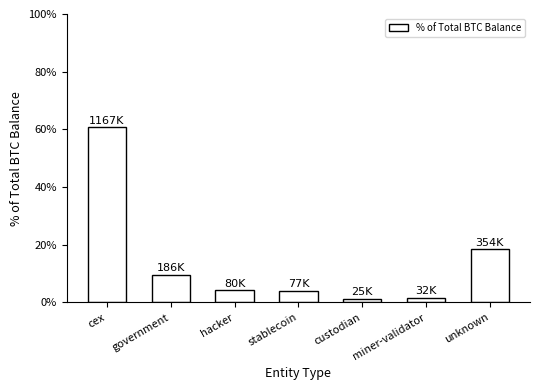

True or false: the data shows 4.0 at stablecoin.

True